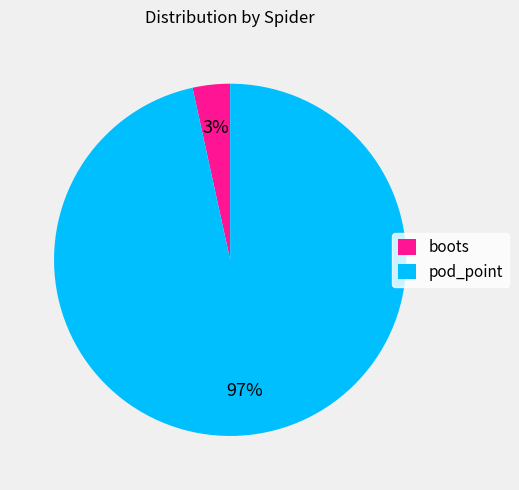

What percentage is the boots slice, to the nearest percent?

3%